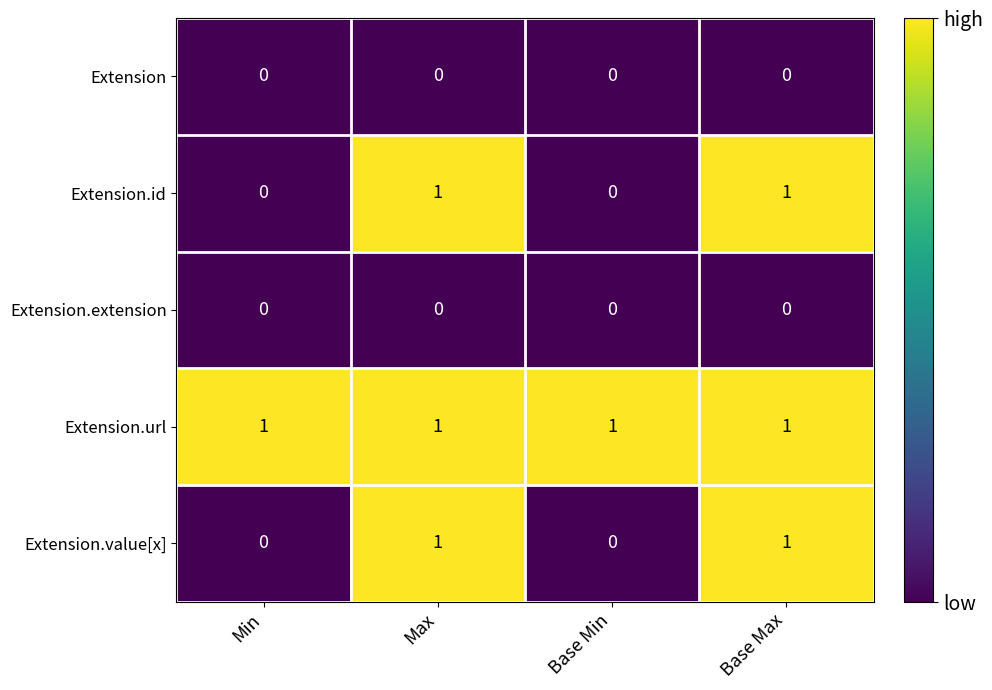

The Extension.url series shows 1 at Base Min. True or false?

True